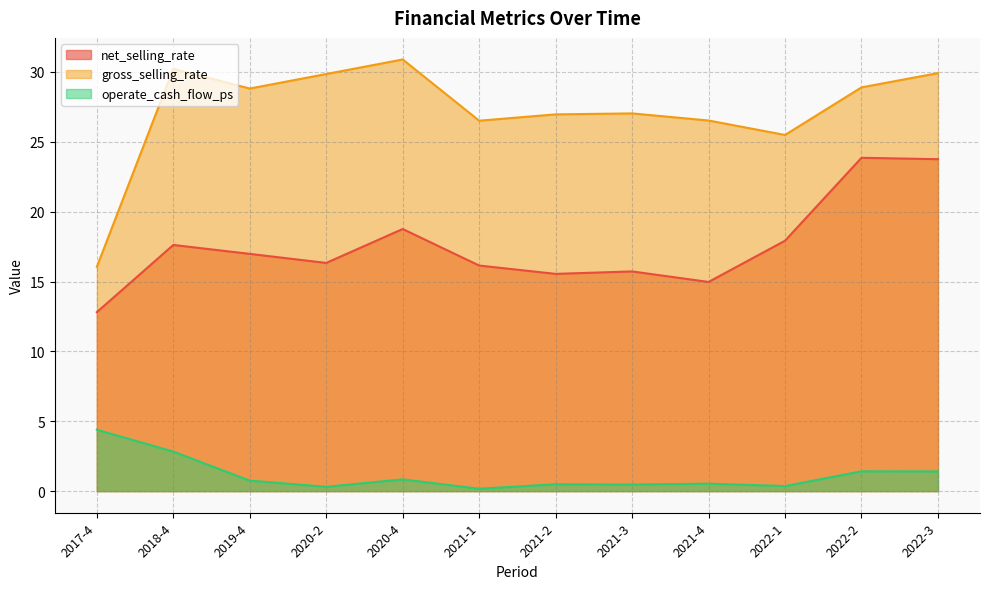

True or false: operate_cash_flow_ps and net_selling_rate cross at least once.

False